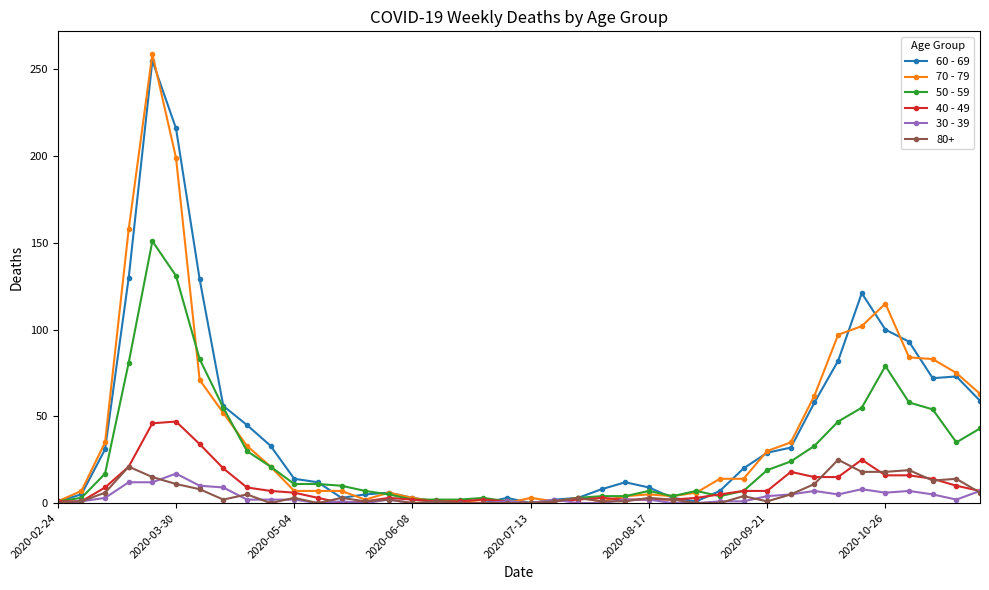

At how many categories does at least one series exceed 118?

5